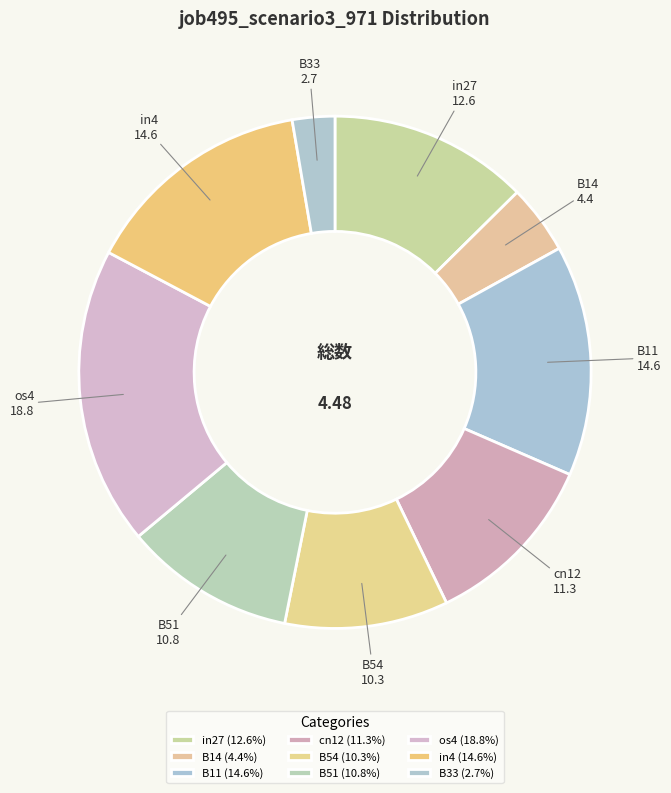

What is the smallest slice in the pie chart?

B33